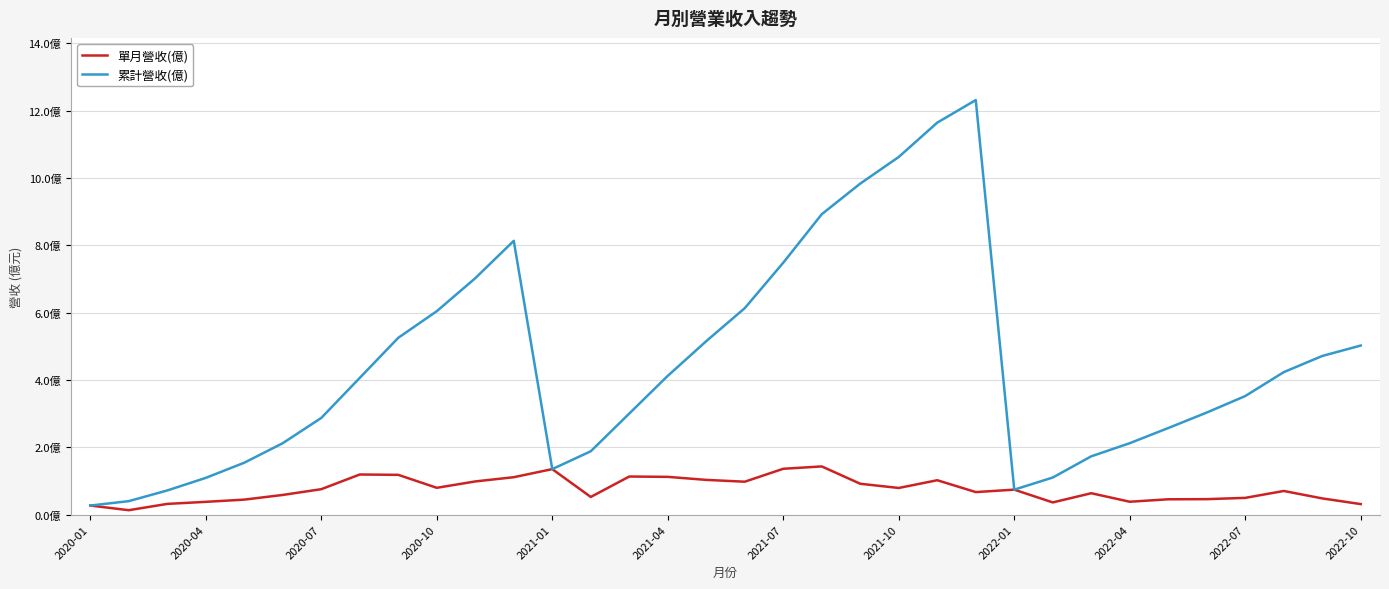

Is this an area chart (filled region under the line)?

No